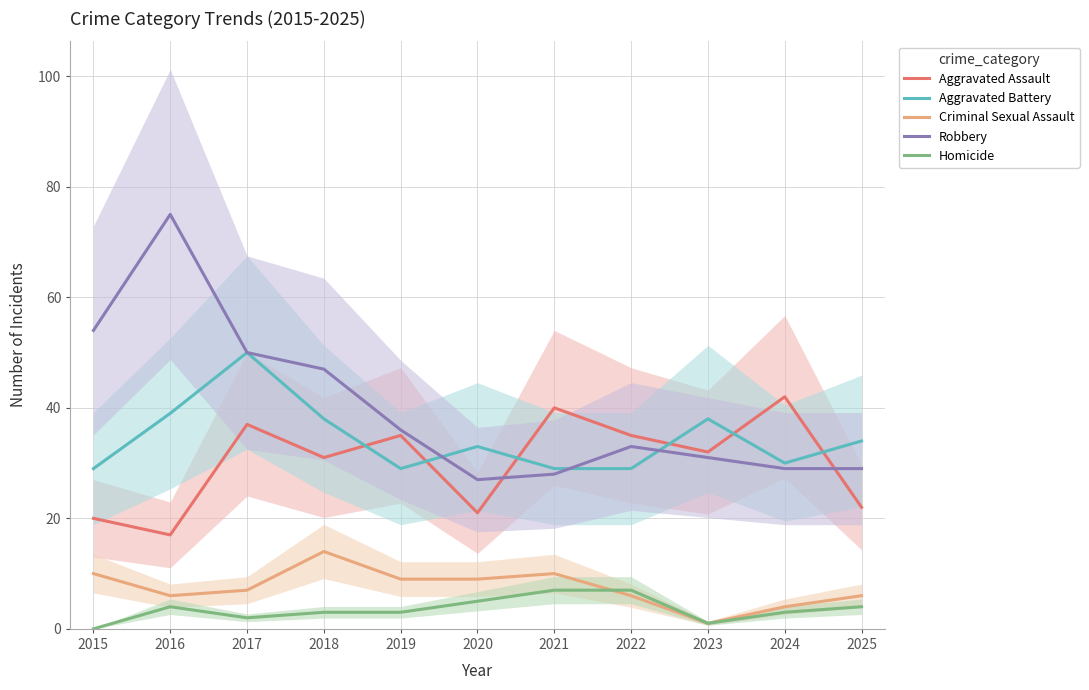

How many interior local peaks does the Robbery series have?

2